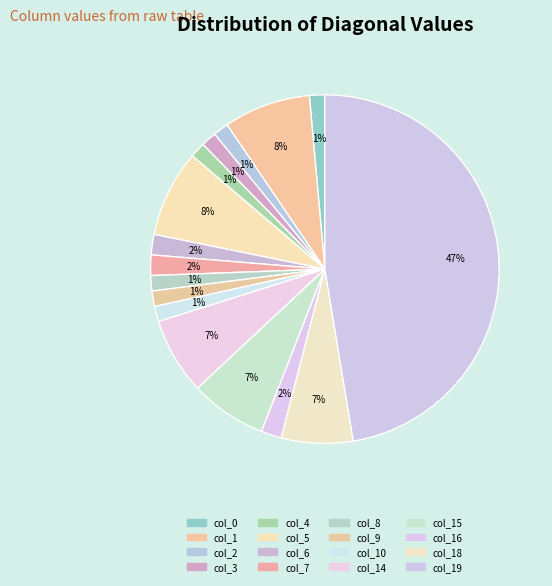

What is the smallest slice in the pie chart?

col_0